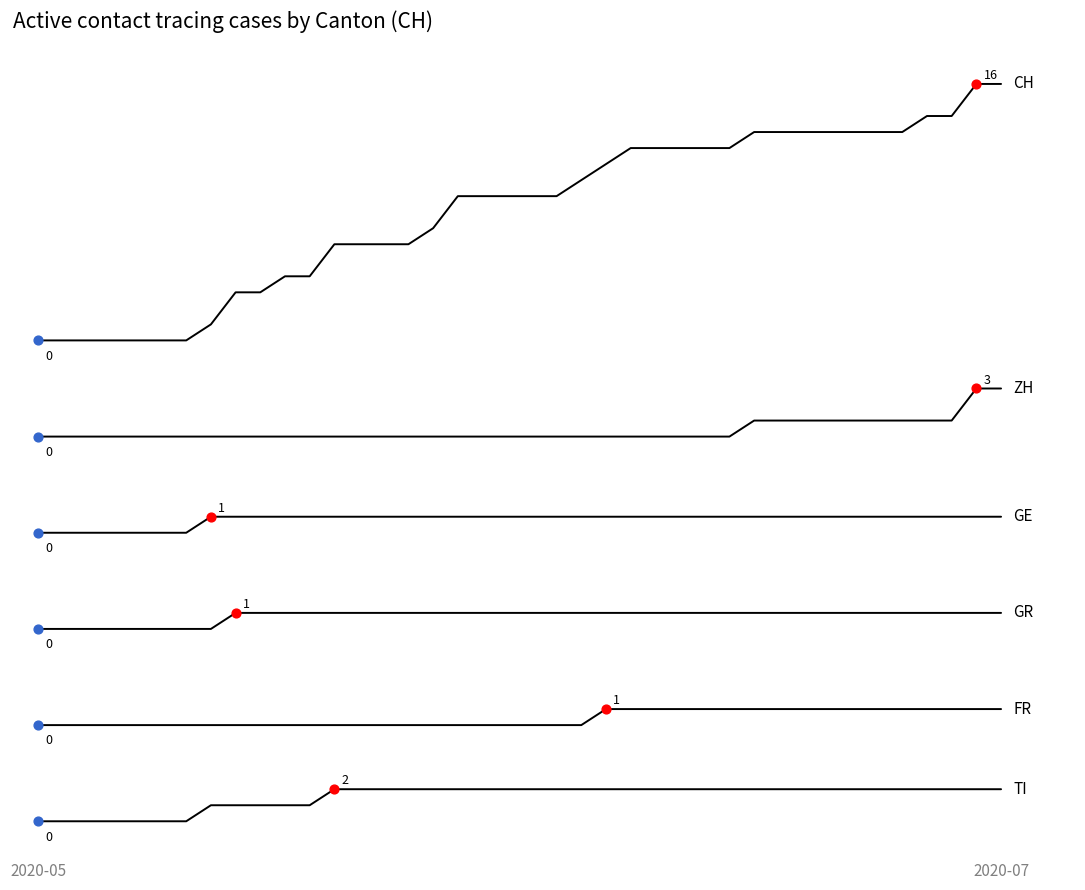

Is this an area chart (filled region under the line)?

No